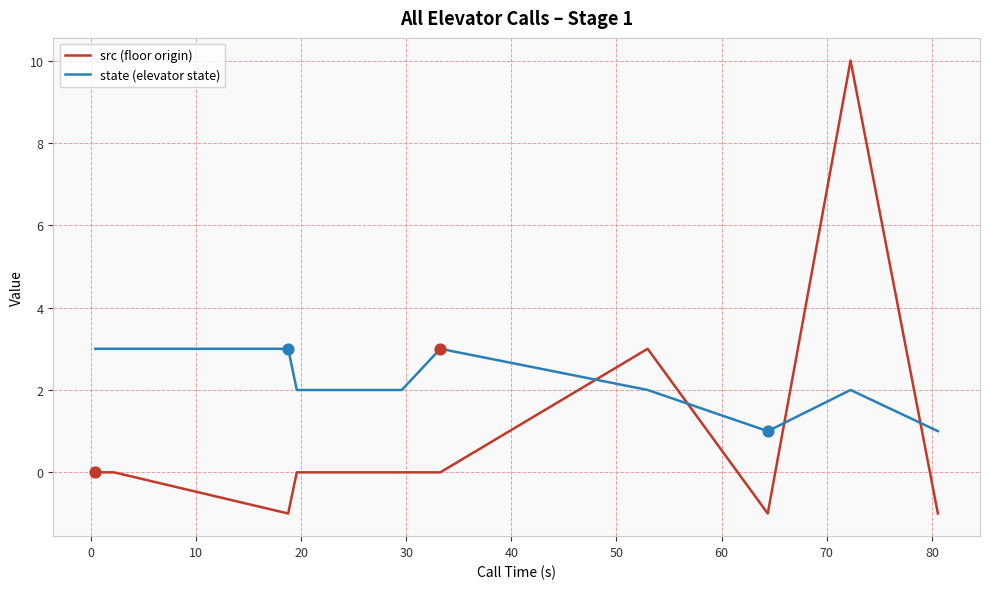

Which series has the largest total across all categories?

state (elevator state)